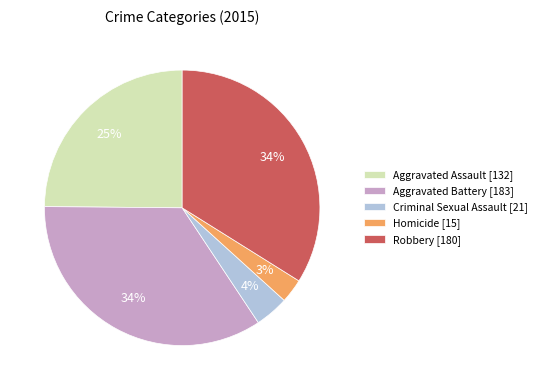

To the nearest percent, what is the difference between the Homicide and Robbery slice percentages?

31%